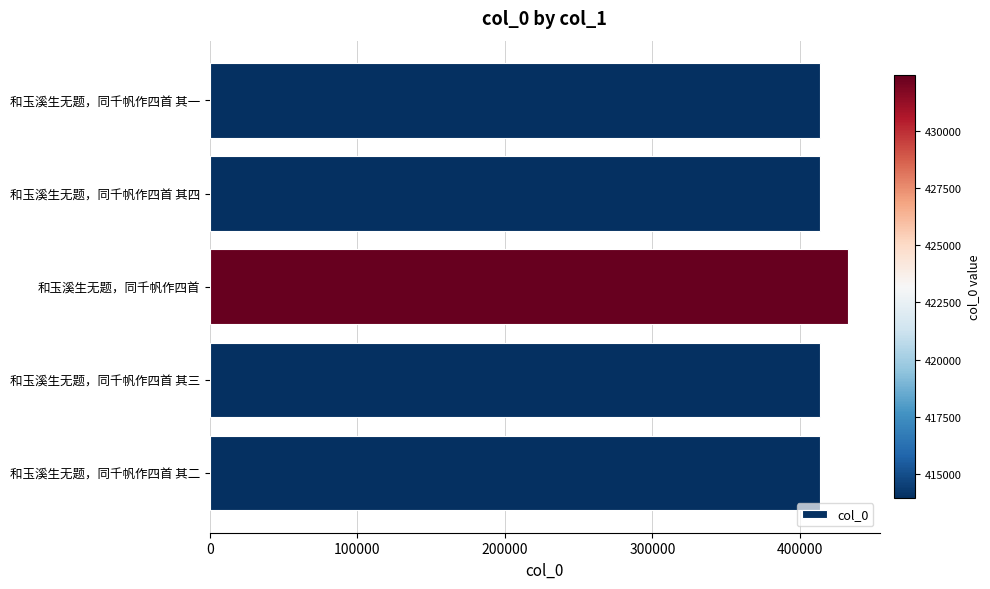

What is the average value?

417637